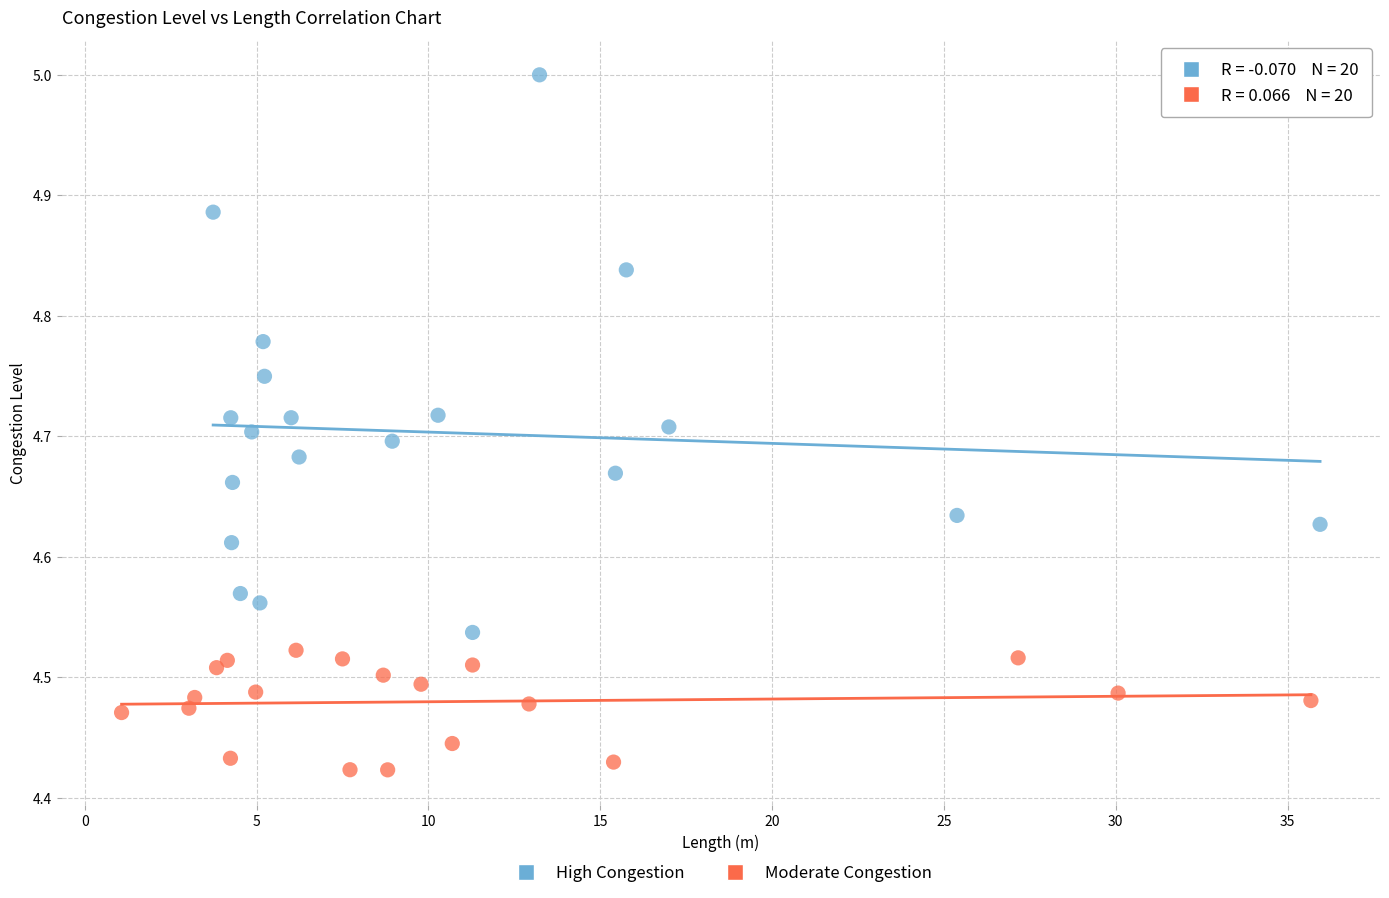

What are all the series names shown in the legend?

High Congestion, Moderate Congestion